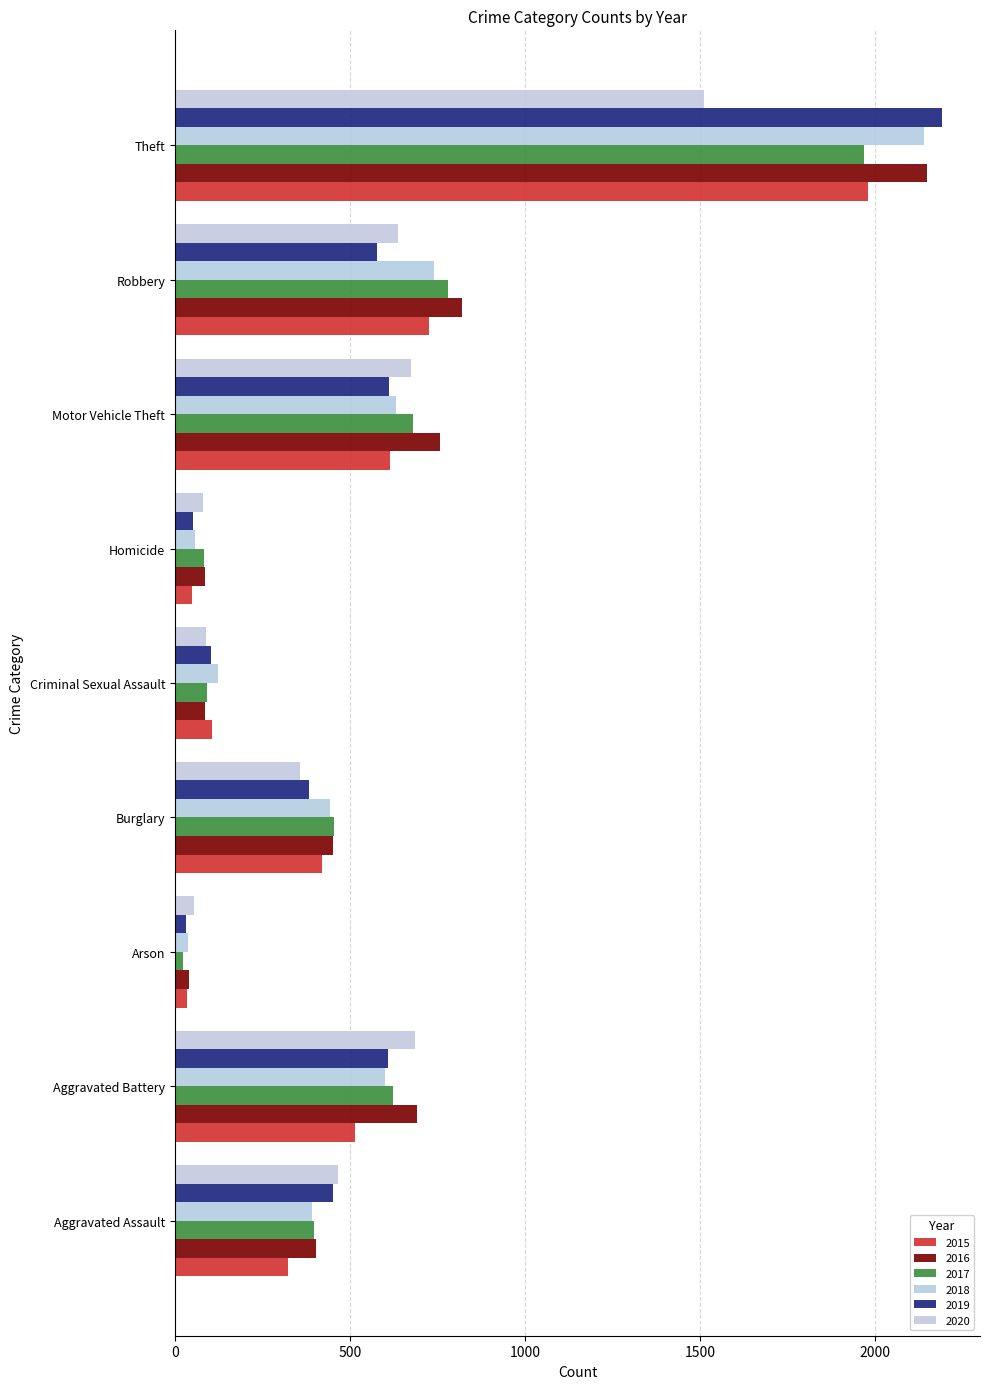

What is the difference between the highest and lowest values at Aggravated Battery?

176